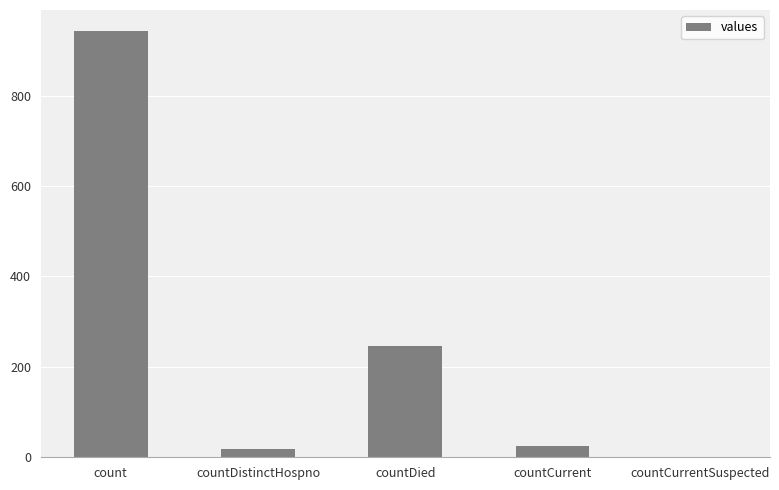

What is the greatest value displayed?

942